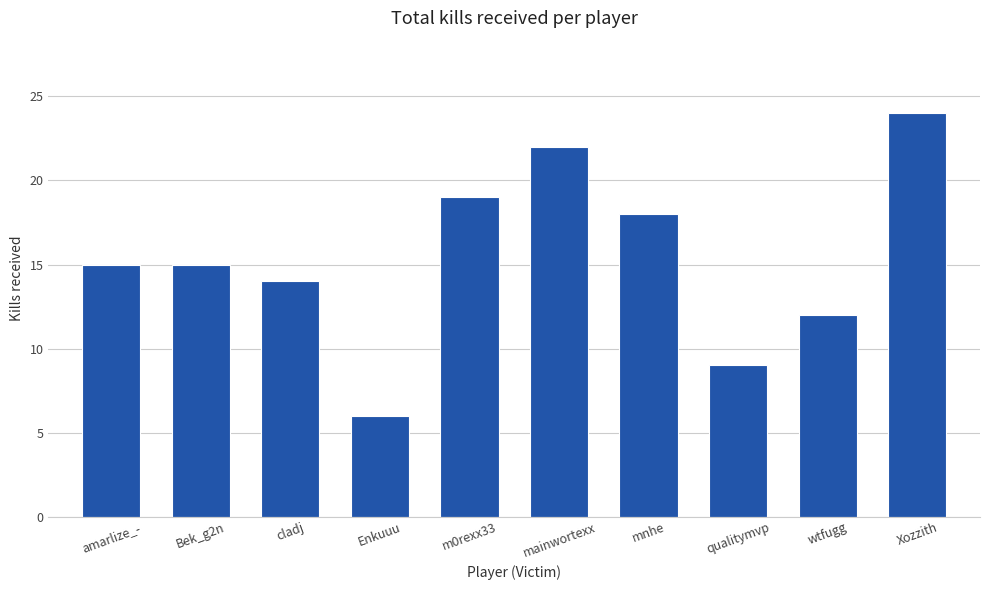

At which category does the chart reach its peak across all series?

Xozzith